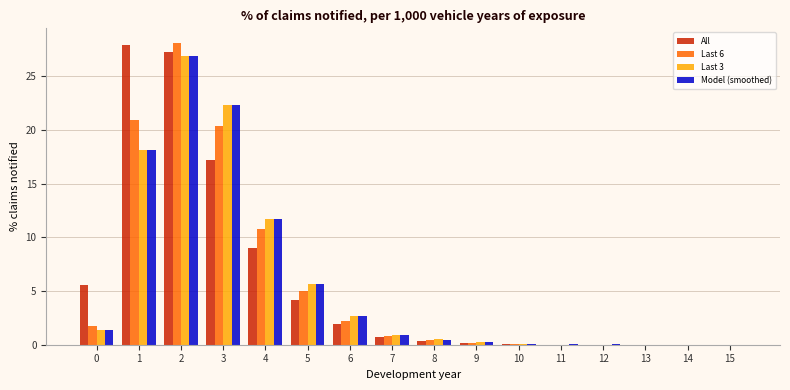

Is the value of Last 3 at 4 greater than the value of All at 6?

Yes